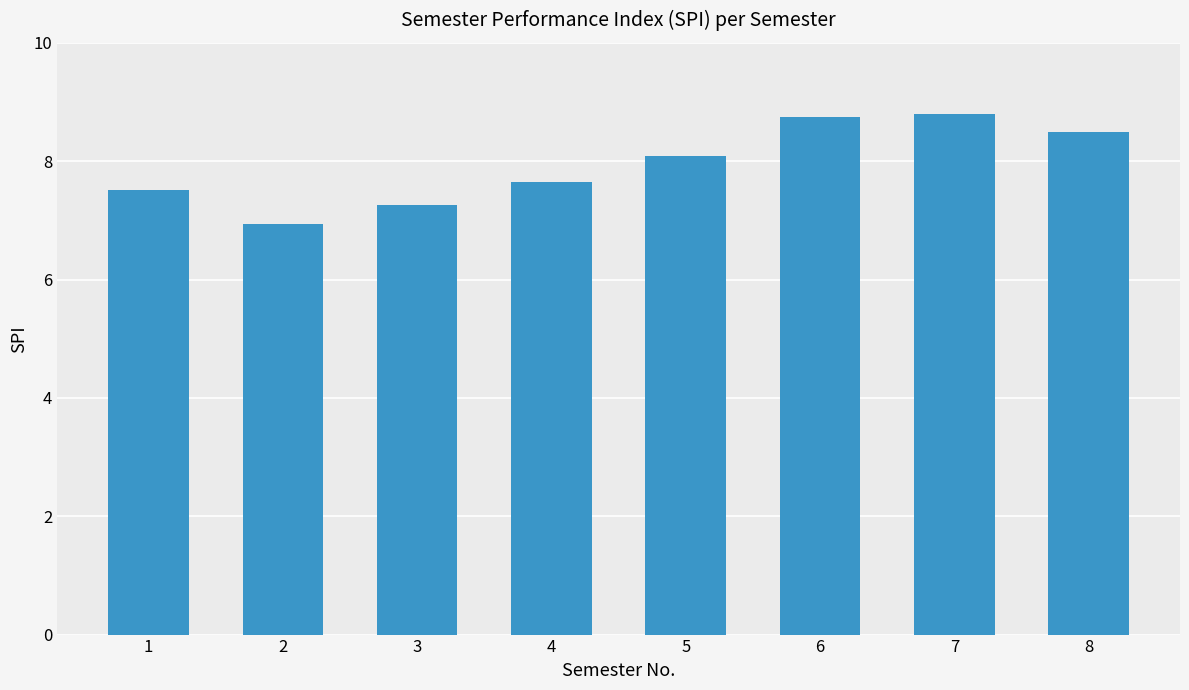

At which label does the data first exceed 8?

5